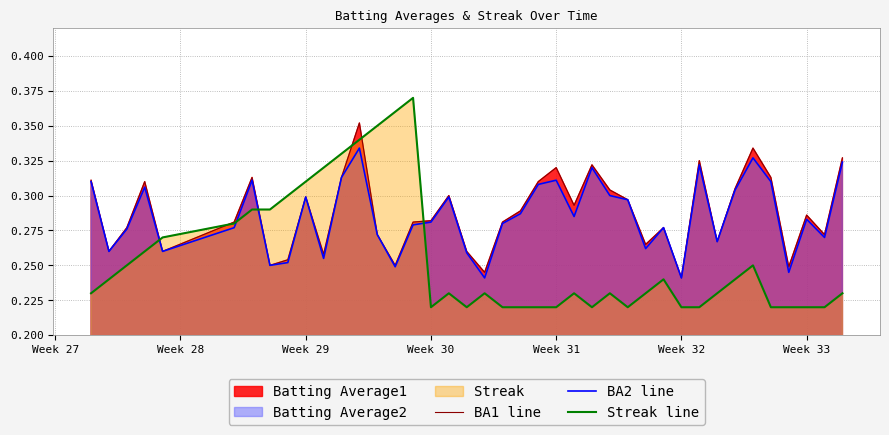

How many interior local peaks does the BA1 line series have?

11